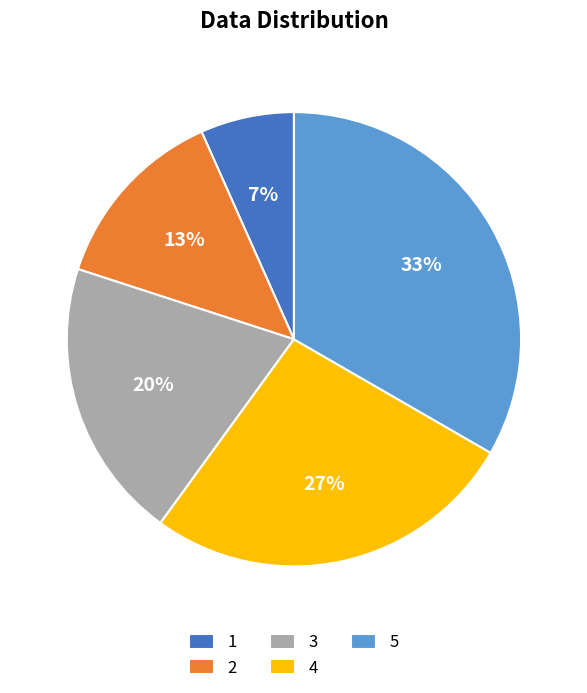

Does 3 account for over 50% of the chart?

No